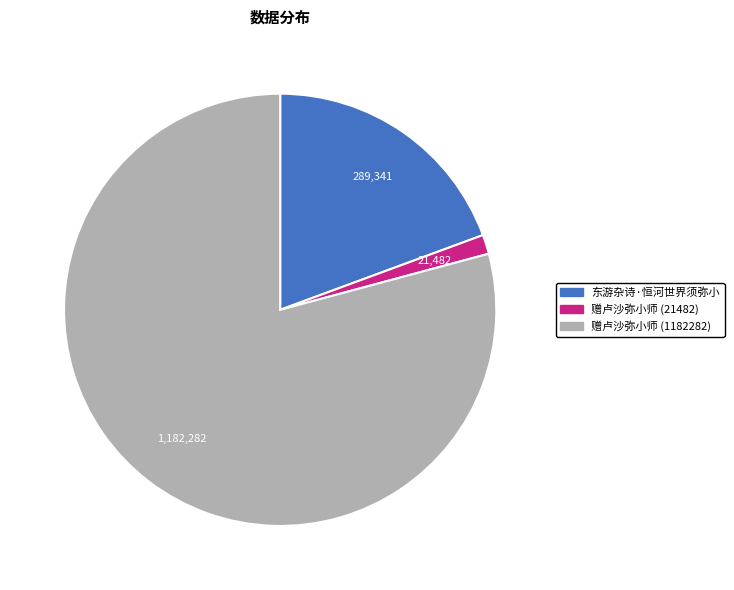

Approximately how many times larger is the value at 赠卢沙弥小师 (21482) compared to 东游杂诗·恒河世界须弥小?

0.1